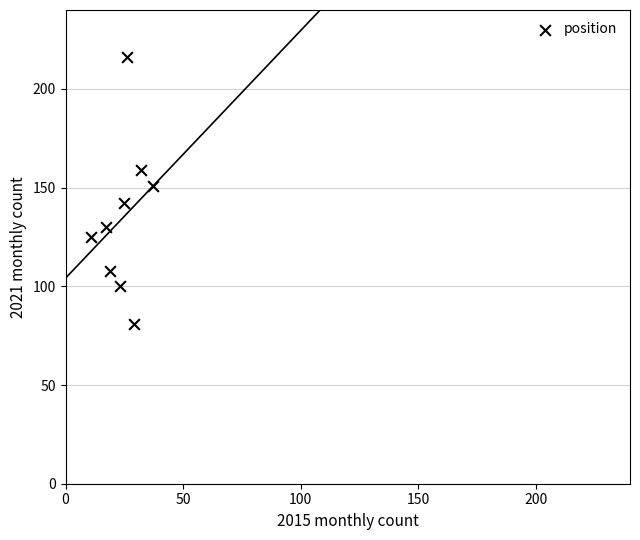

What is the average X value?

24